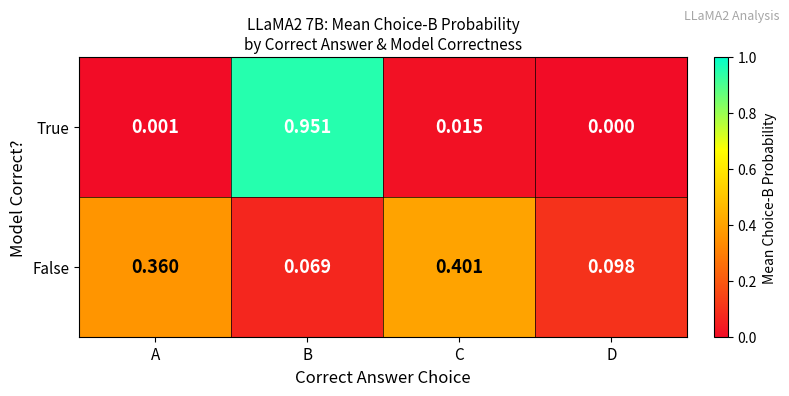

At which label does True reach its minimum?

D